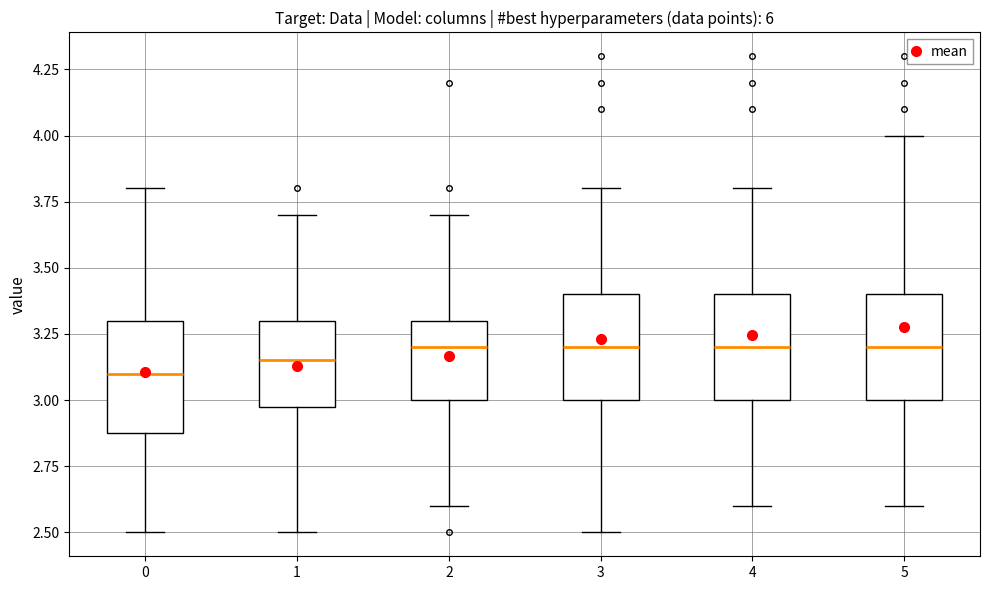

Reading left to right, transcribe this box plot: for each box, give where its median line is, the range the box spans, and where its two whiskers end, as read against the y-axis. The values are not printed on the chart, so give them approximately, as read against the axis.

0: median 3.10, box 2.90 to 3.30, whiskers 2.50 to 3.80
1: median 3.15, box 3.00 to 3.30, whiskers 2.50 to 3.70
2: median 3.20, box 3.00 to 3.30, whiskers 2.60 to 3.70
3: median 3.20, box 3.00 to 3.40, whiskers 2.50 to 3.80
4: median 3.20, box 3.00 to 3.40, whiskers 2.60 to 3.80
5: median 3.20, box 3.00 to 3.40, whiskers 2.60 to 4.00